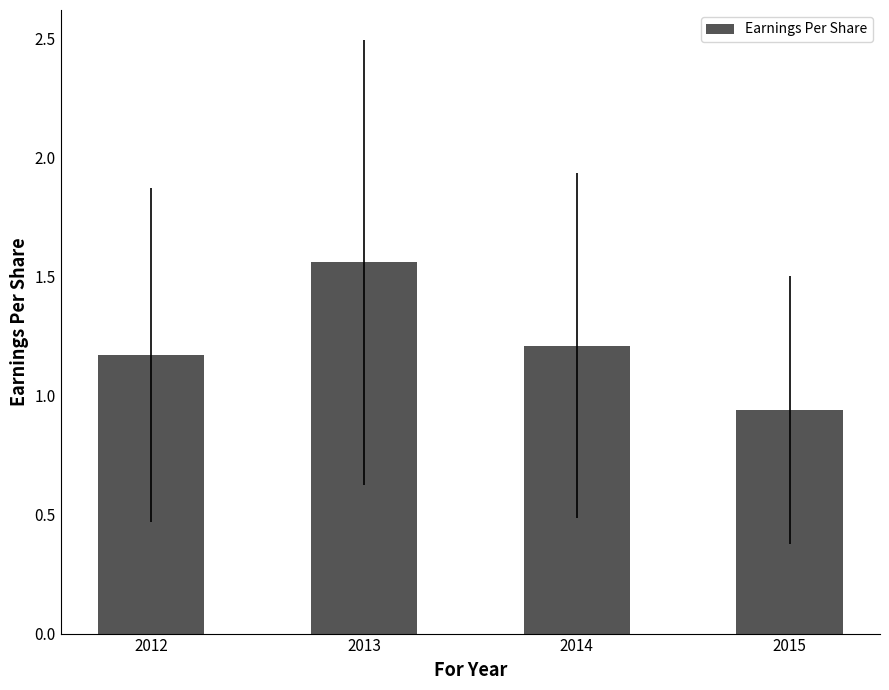

Where does the data first go above 1?

2012